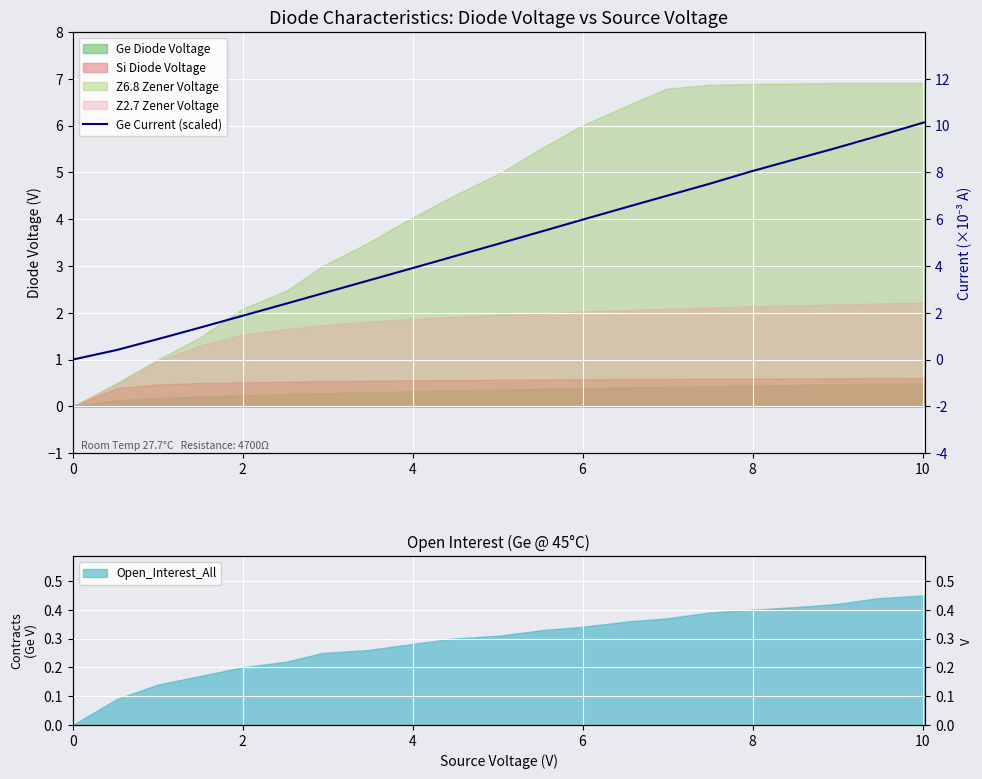

What is the average value?

5.0